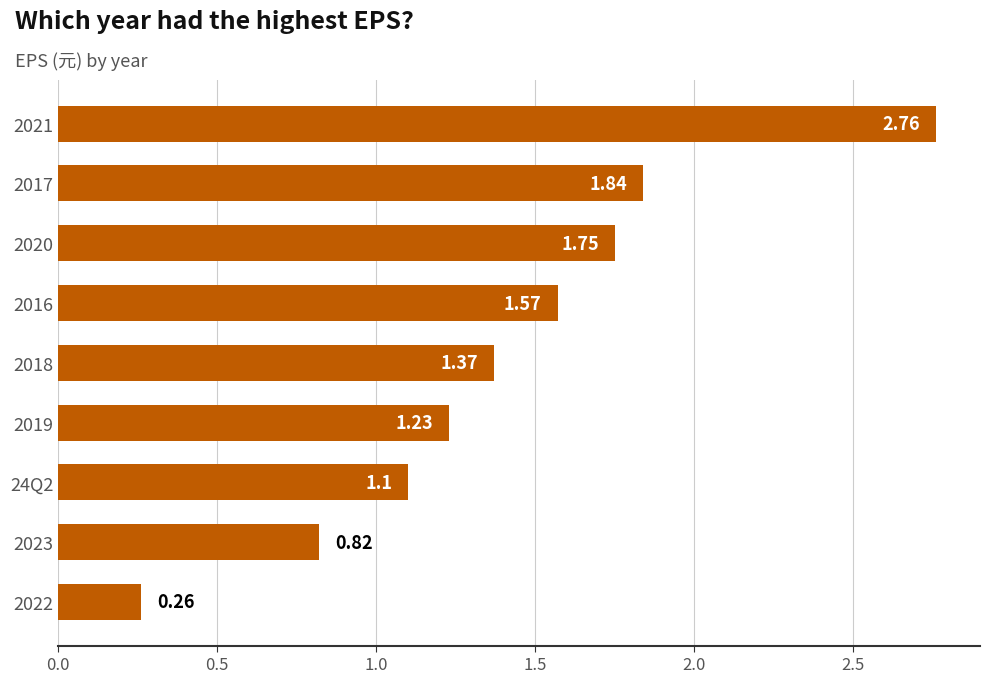

Rank the categories by value from lowest to highest.

2022, 2023, 24Q2, 2019, 2018, 2016, 2020, 2017, 2021